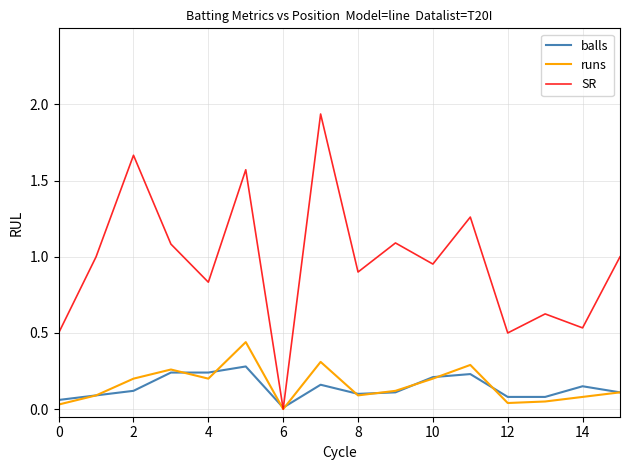

In runs, how many points are lower than both neighbors (excluding endpoints)?

4